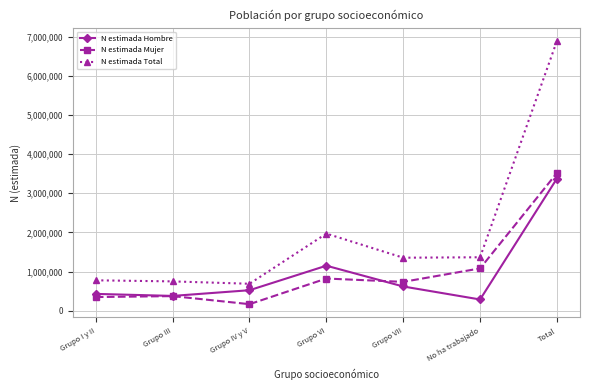

Between Grupo IV y V and No ha trabajado, which series saw the biggest shift?

N estimada Mujer